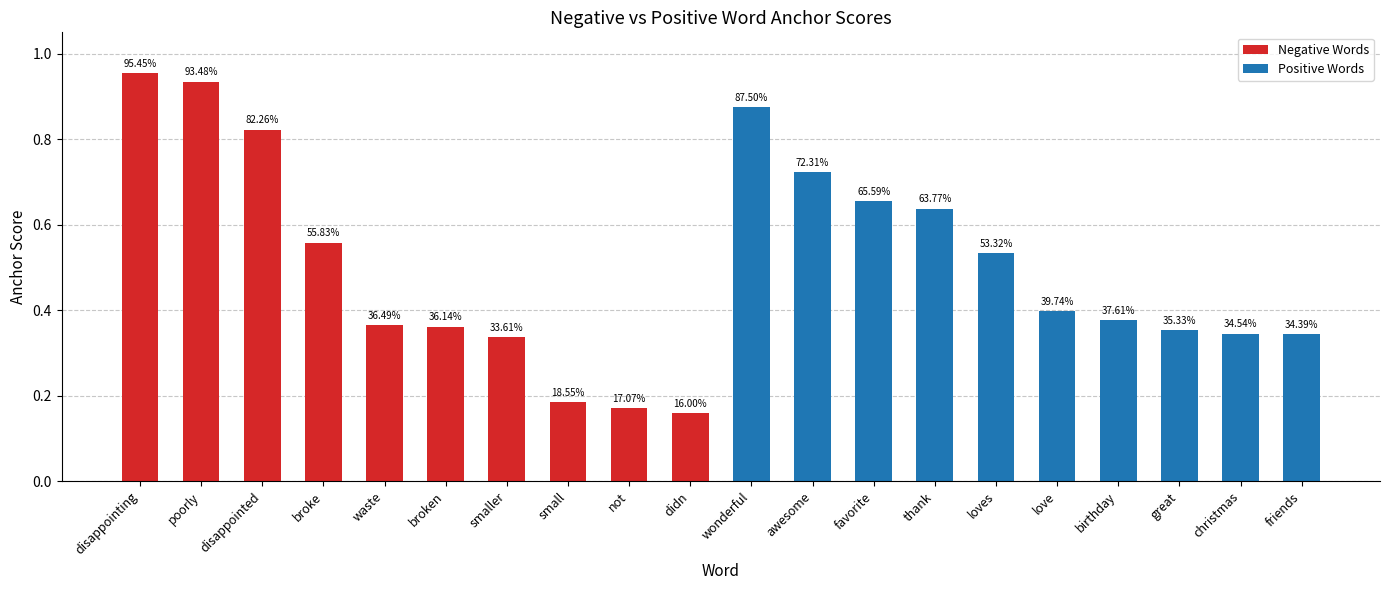

What is the label of the 5th bar from the left?

waste